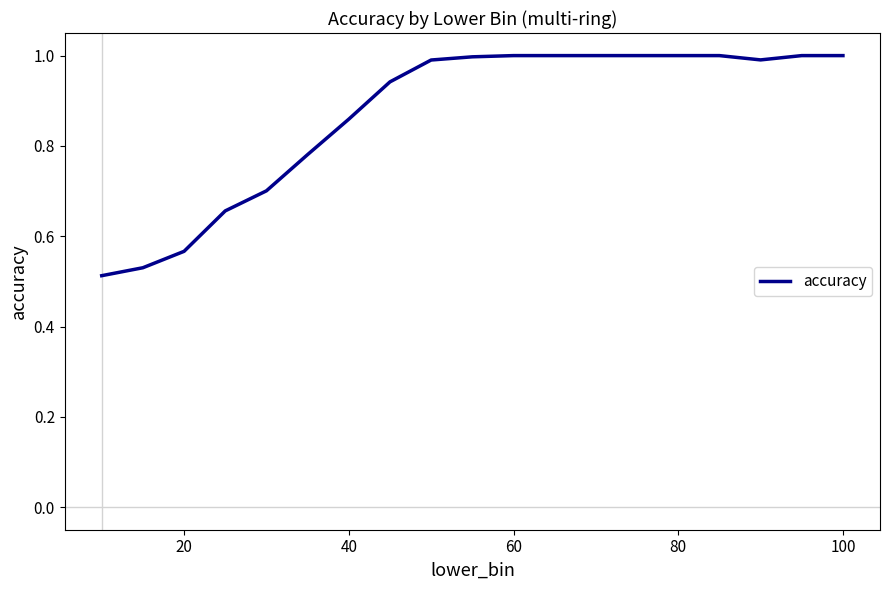

What is the maximum value shown in the chart?

1.0